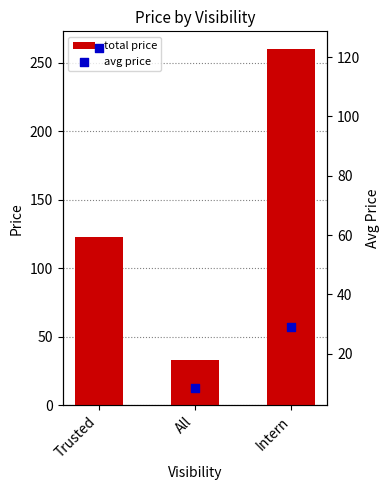

Which series reaches the minimum Y coordinate?

avg price